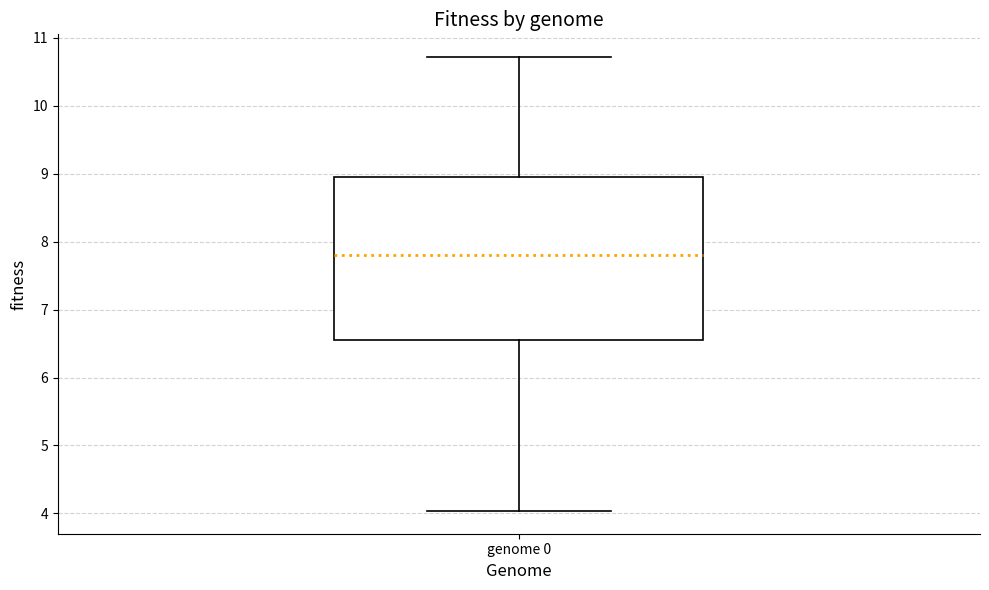

Read this box plot against the y-axis: the position of the median line, the range covered by the box, and the ends of both whiskers. The values are not printed on the chart, so give them approximately, as read against the axis.

median 7.8, box 6.6 to 9.0, whiskers 4.0 to 10.7